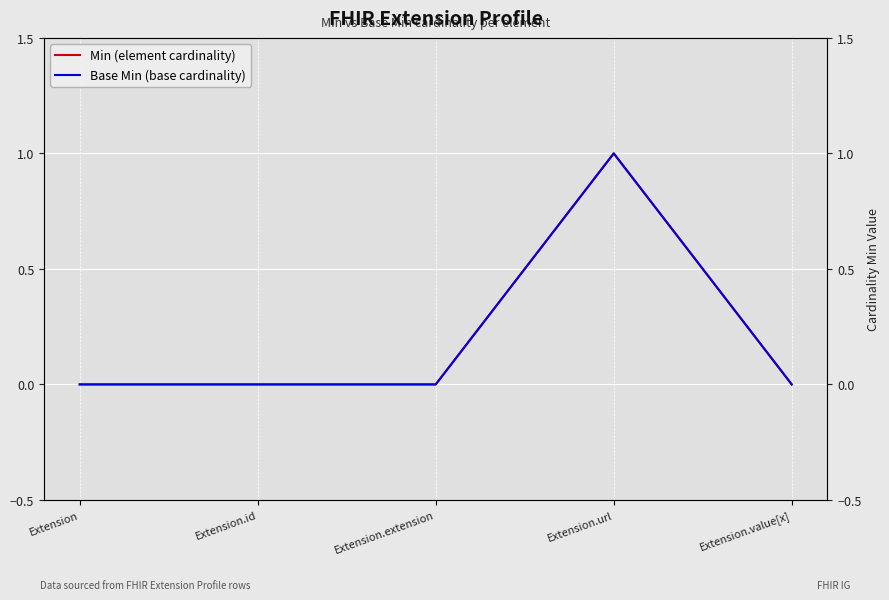

What position from the left is Extension?

1